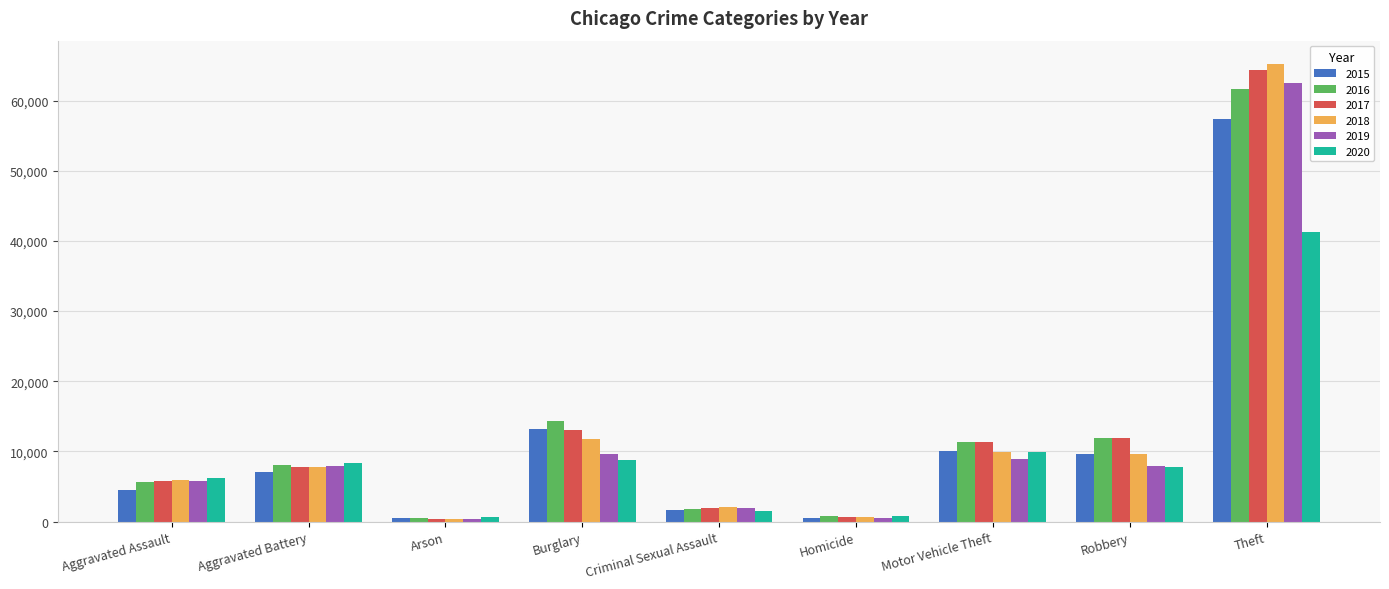

Is it true that 2016 equals 786 at Homicide?

True